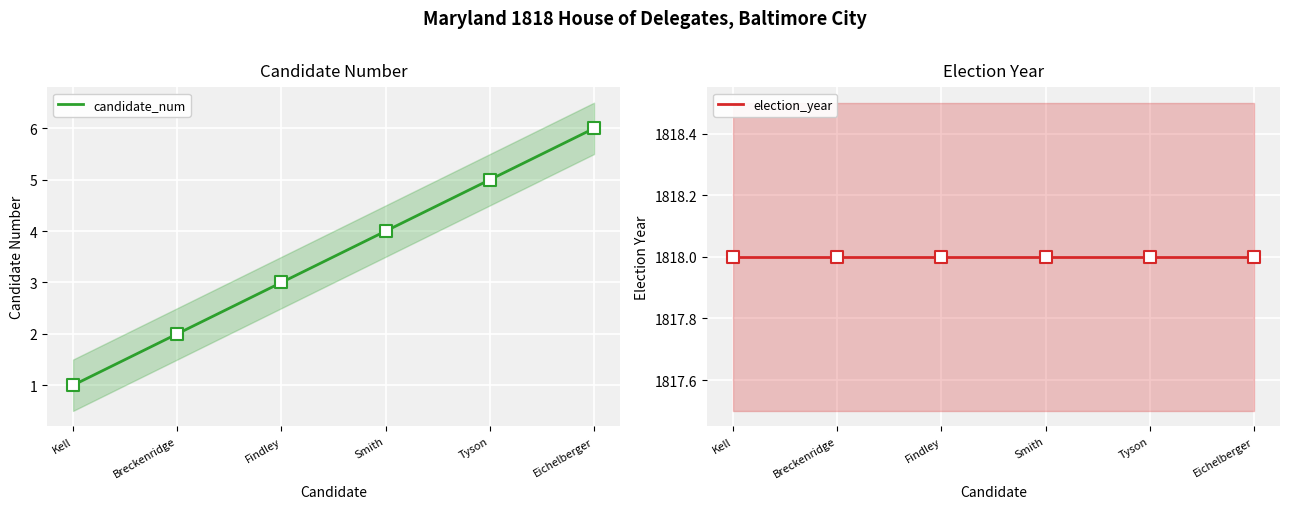

At which category is the sum across all series the highest?

Eichelberger